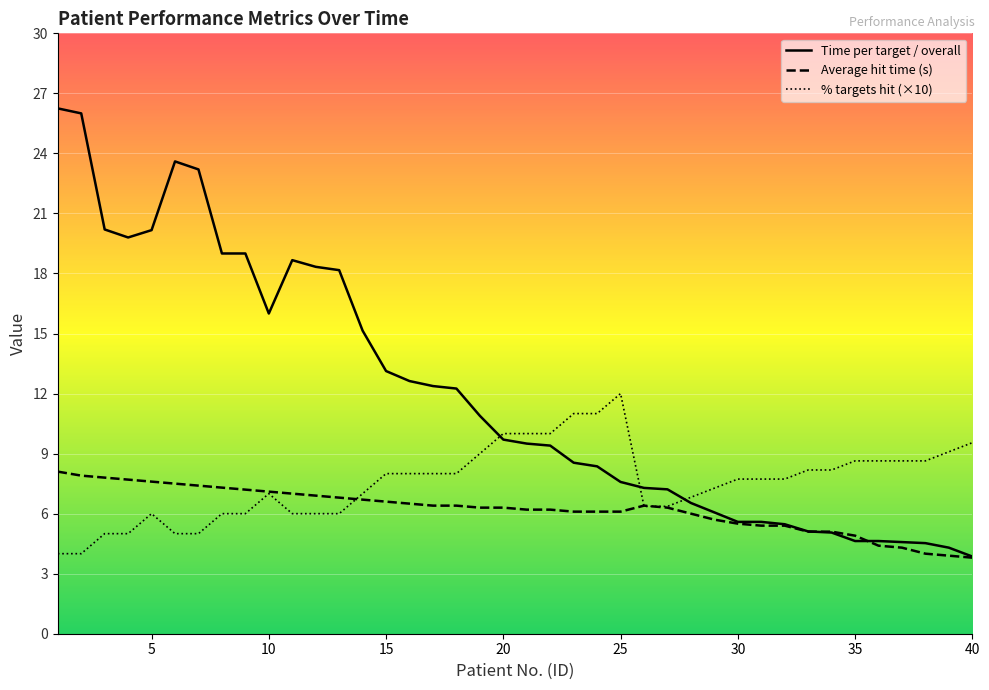

Which series has the largest range (max minus min)?

Time per target / overall